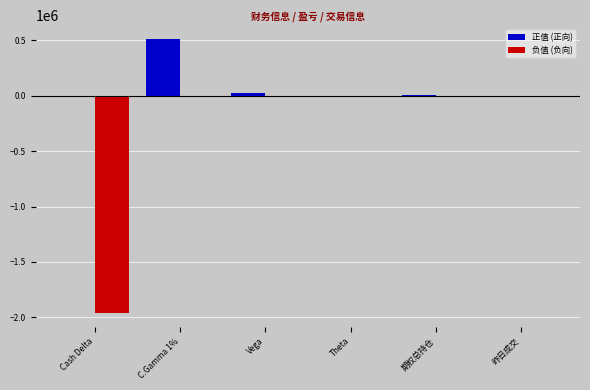

What is the difference between the 正值 (正向) values at 期权总持仓 and C.Gamma 1%?

509335